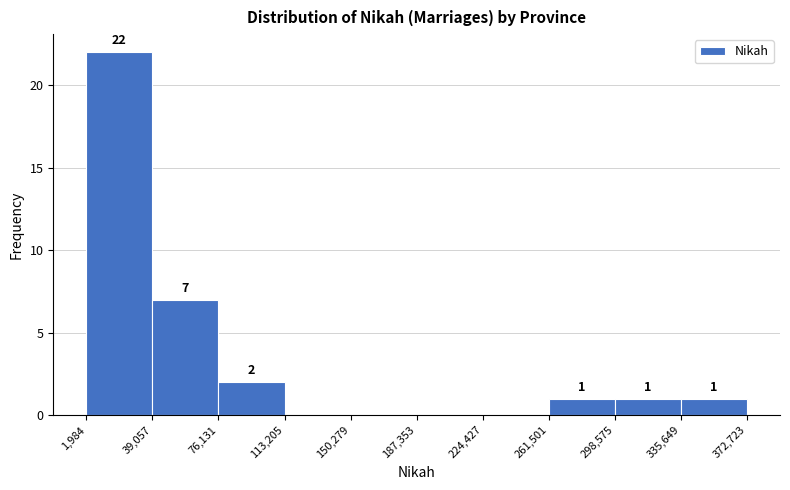

Over which range of the x-axis is the bar tallest?

1,984 to 39,057